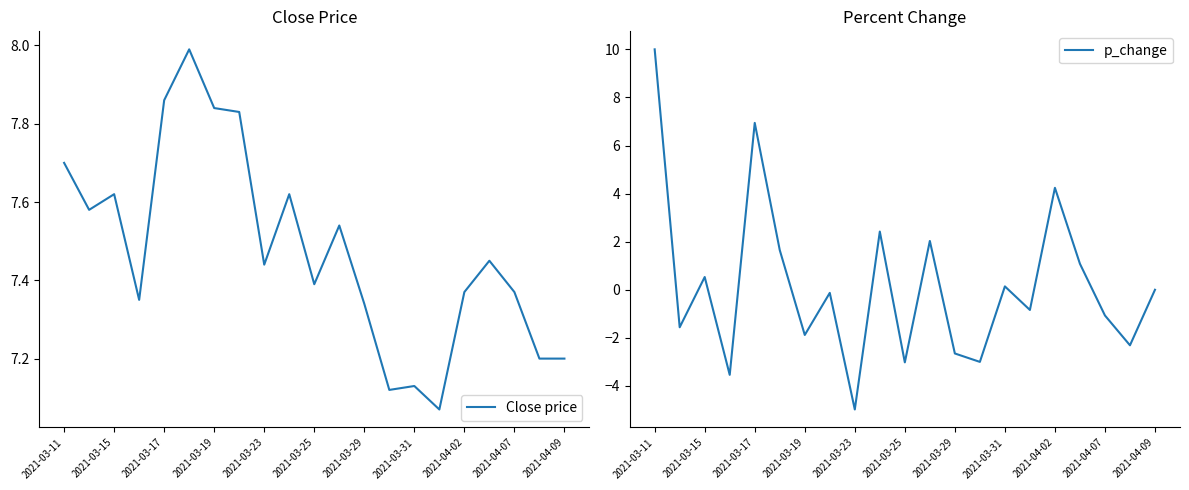

What is the maximum value for Close price?

8.0